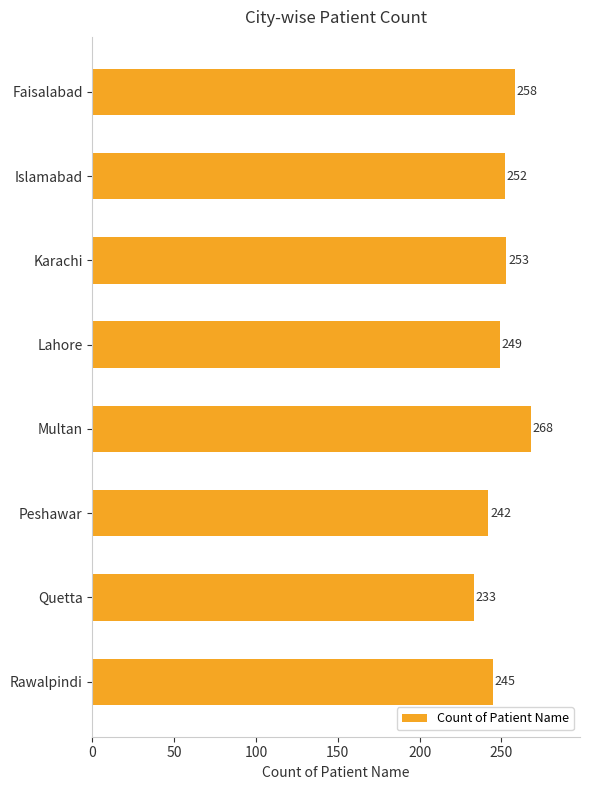

Rank the categories by value from highest to lowest.

Multan, Faisalabad, Karachi, Islamabad, Lahore, Rawalpindi, Peshawar, Quetta